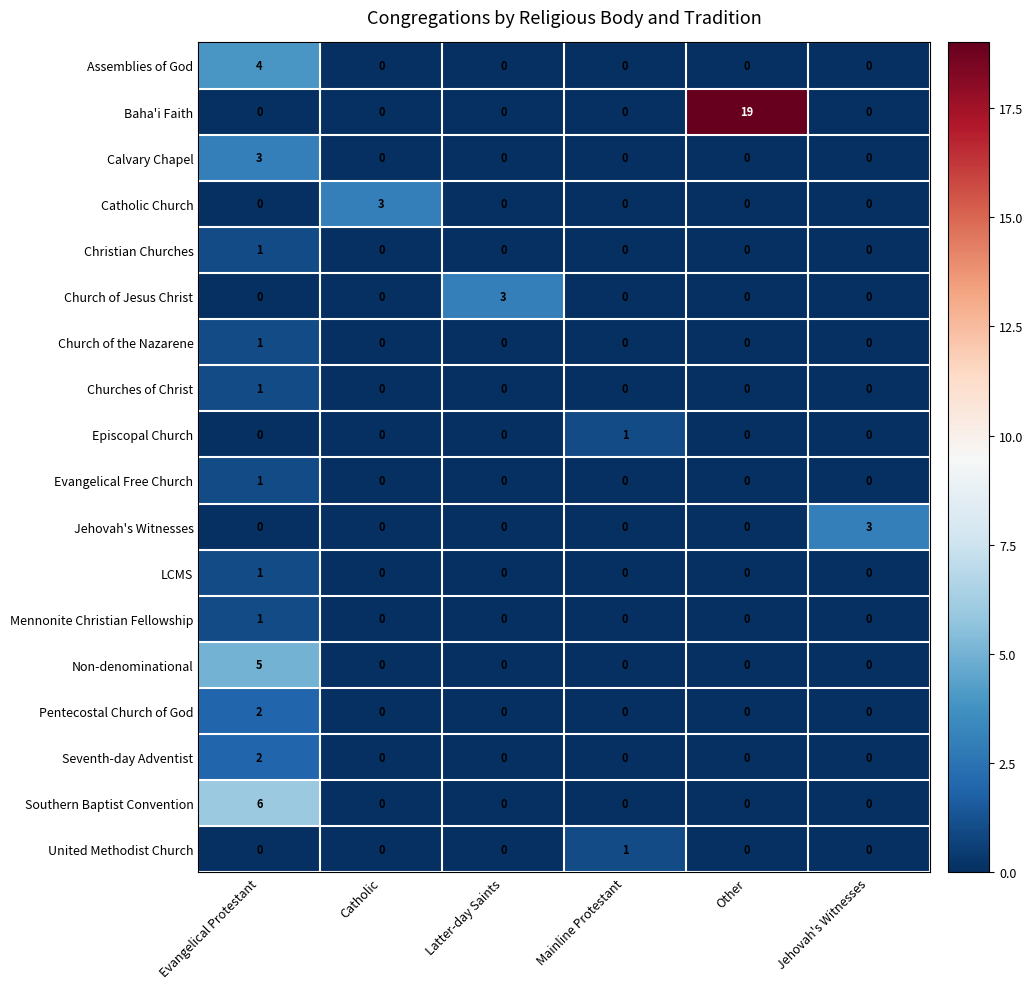

At which category is the sum across all series the highest?

Evangelical Protestant